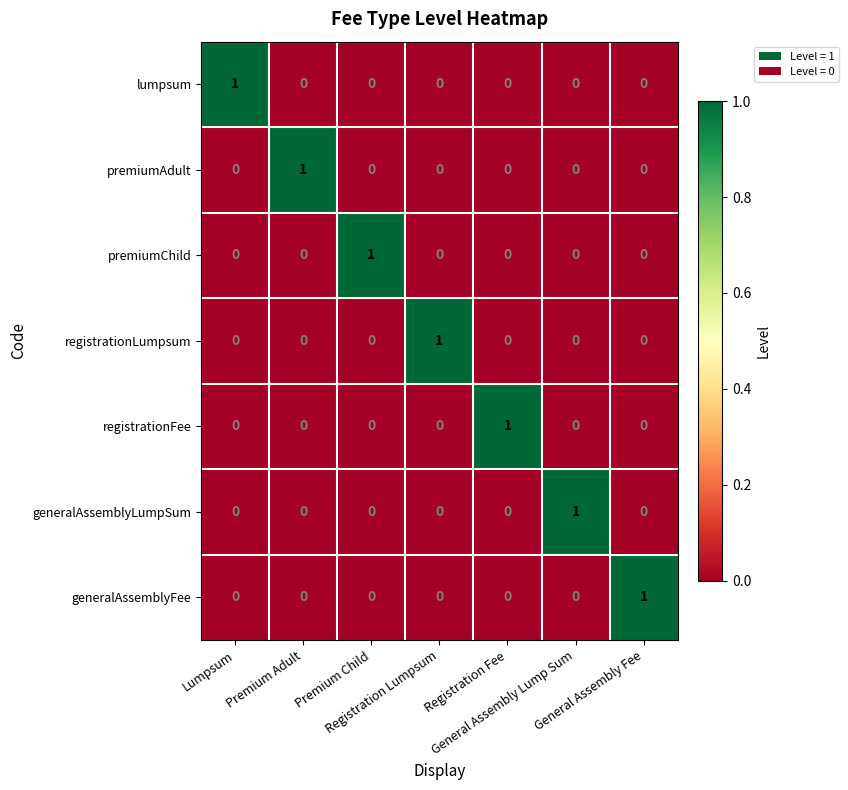

At how many categories does at least one series exceed 0?

7